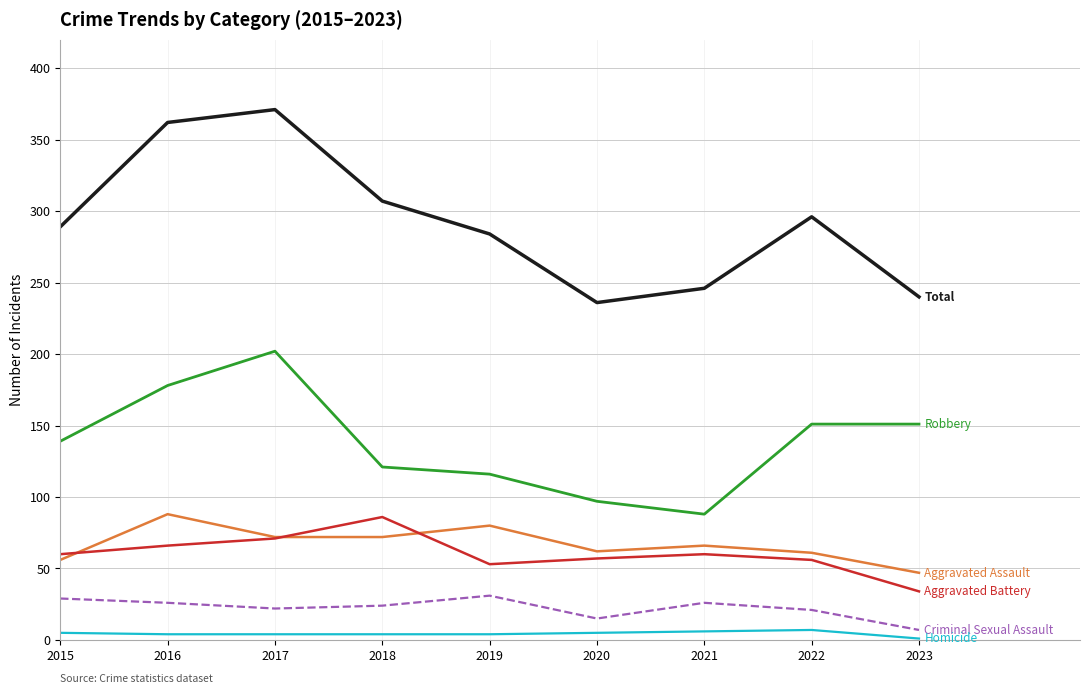

What is the greatest value displayed?

371